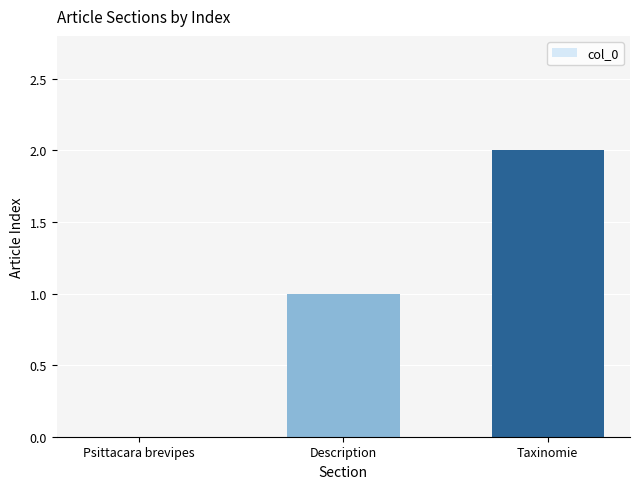

Approximately how many times larger is the value at Description compared to Taxinomie?

0.5